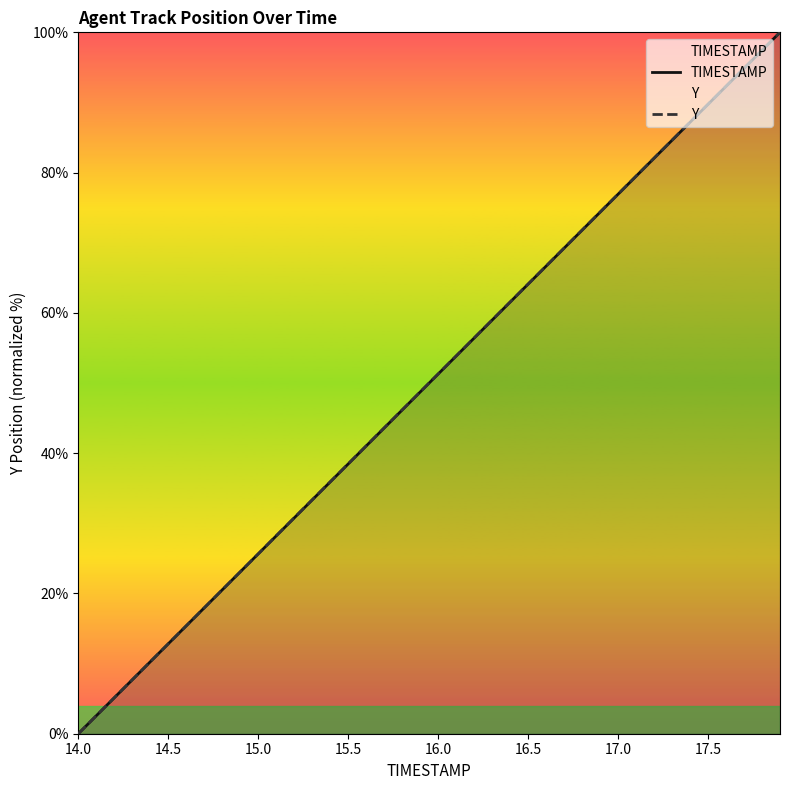

How many times do TIMESTAMP and Y cross each other?

1